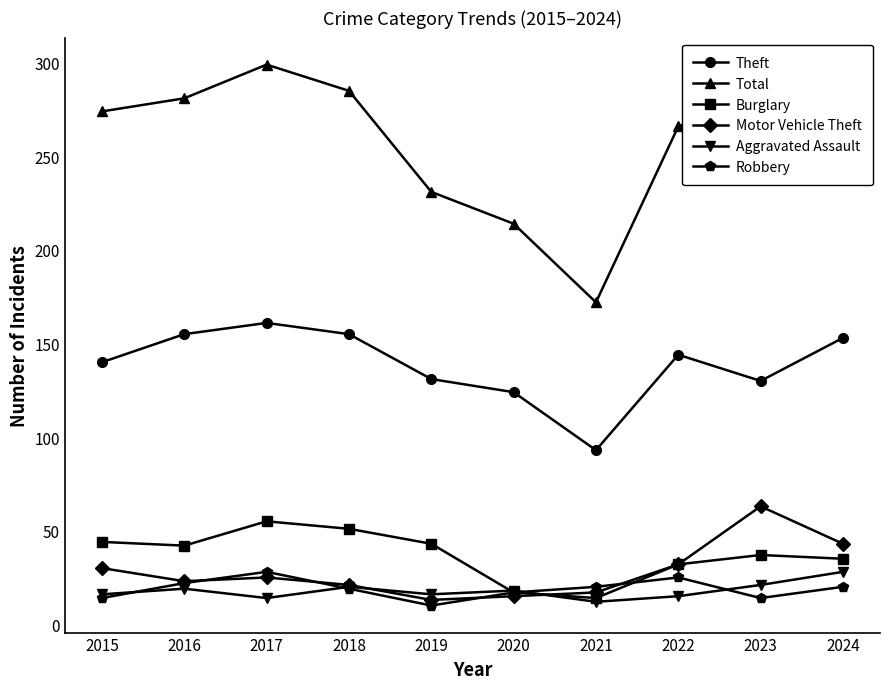

What is the sum of all Motor Vehicle Theft values?

282